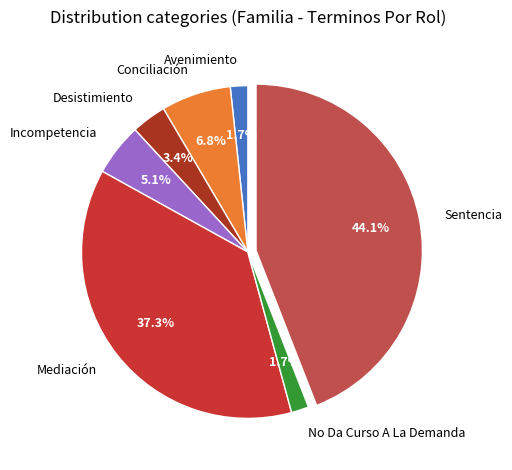

Is there a majority slice in this chart?

No